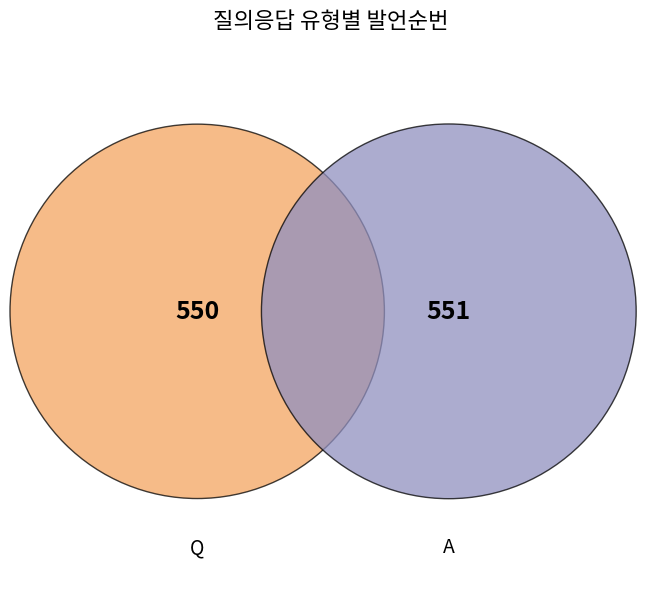

Which slice is the smallest?

Q